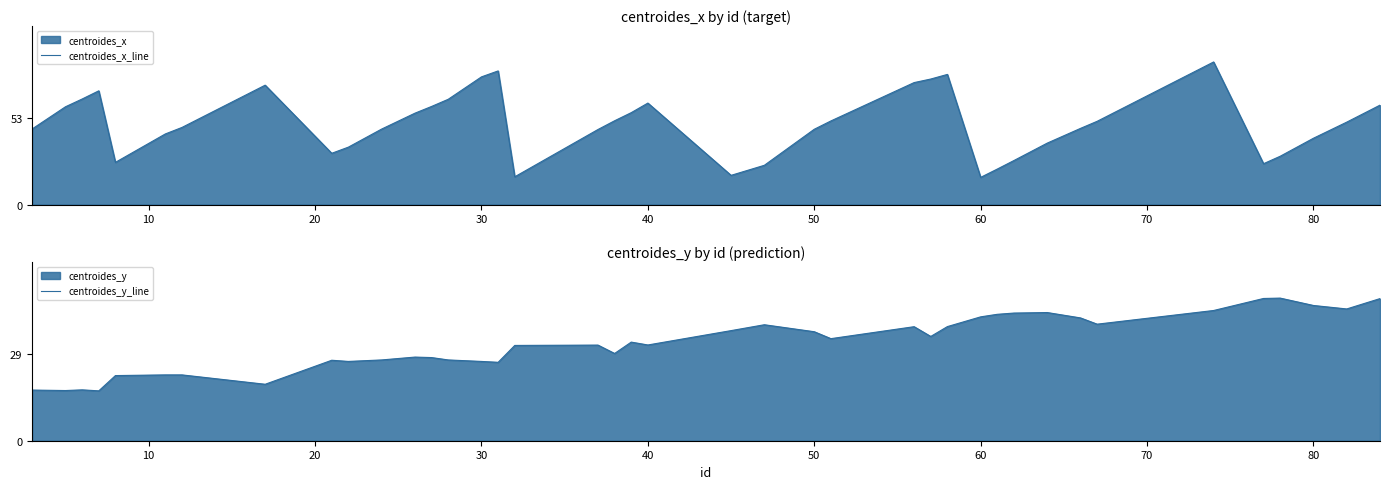

What is the value of the centroides_x_line point at the 32nd from the left?

37.8